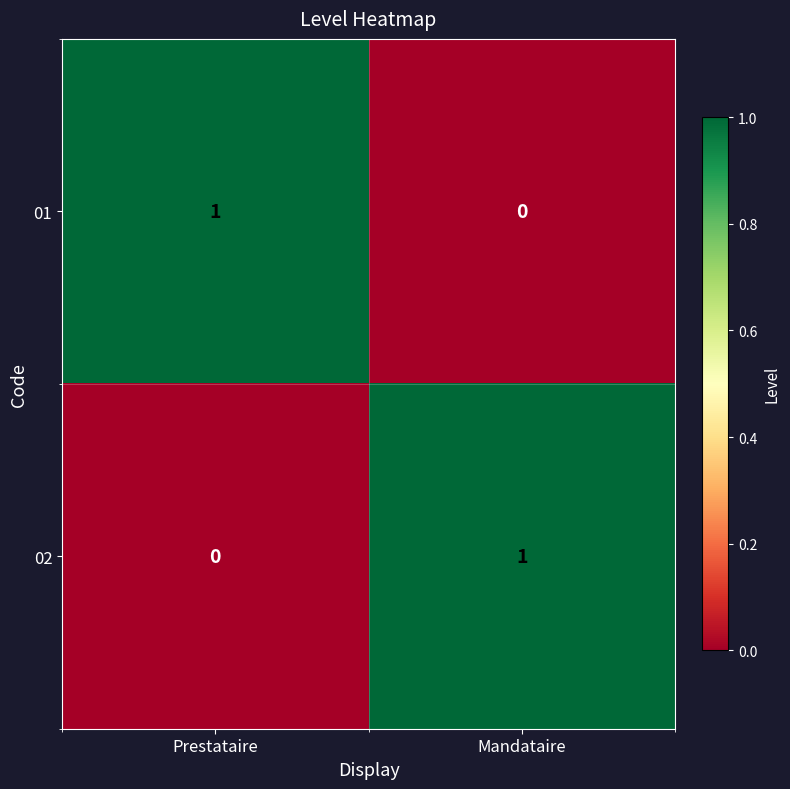

Which category has the lowest value in the 01 series?

Mandataire